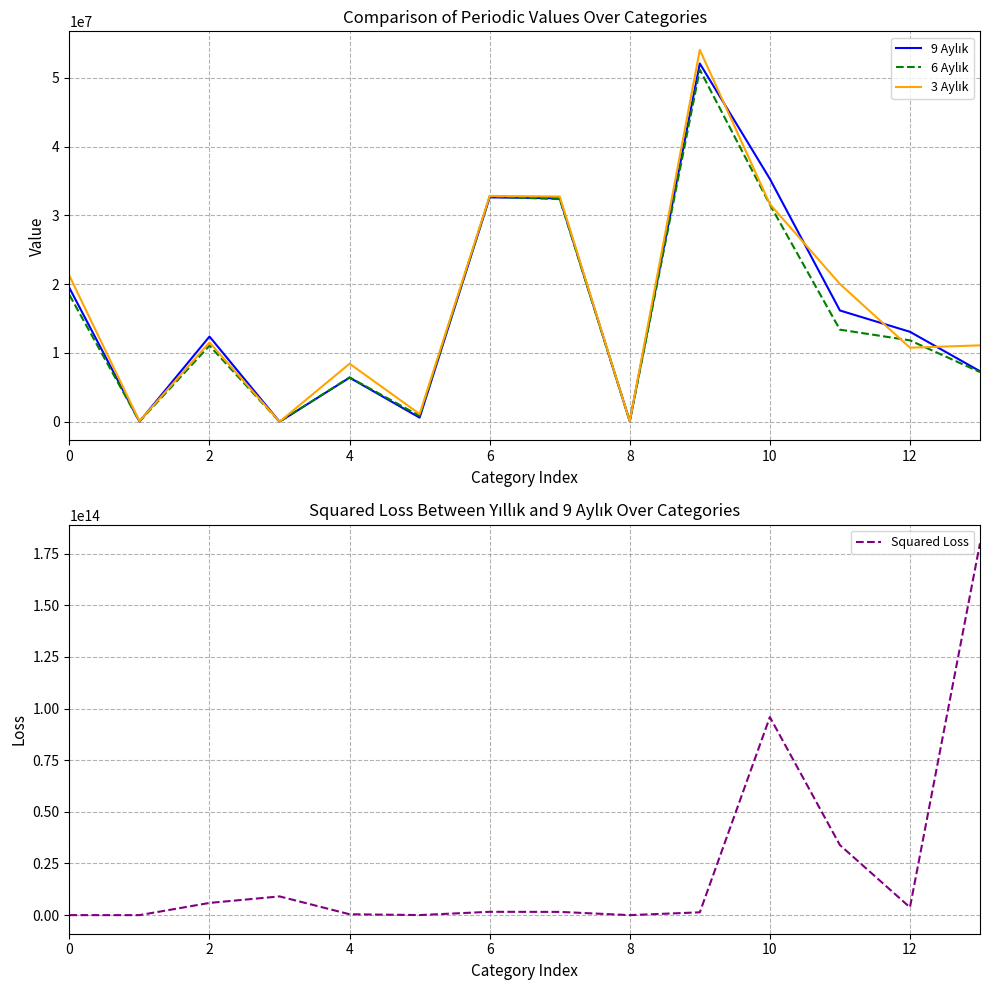

True or false: 9 Aylık has a value of 7347068 at 13.

True